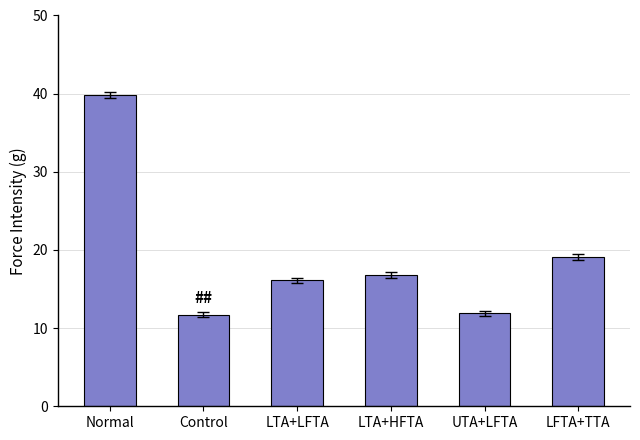

How many distinct data groups are displayed?

1